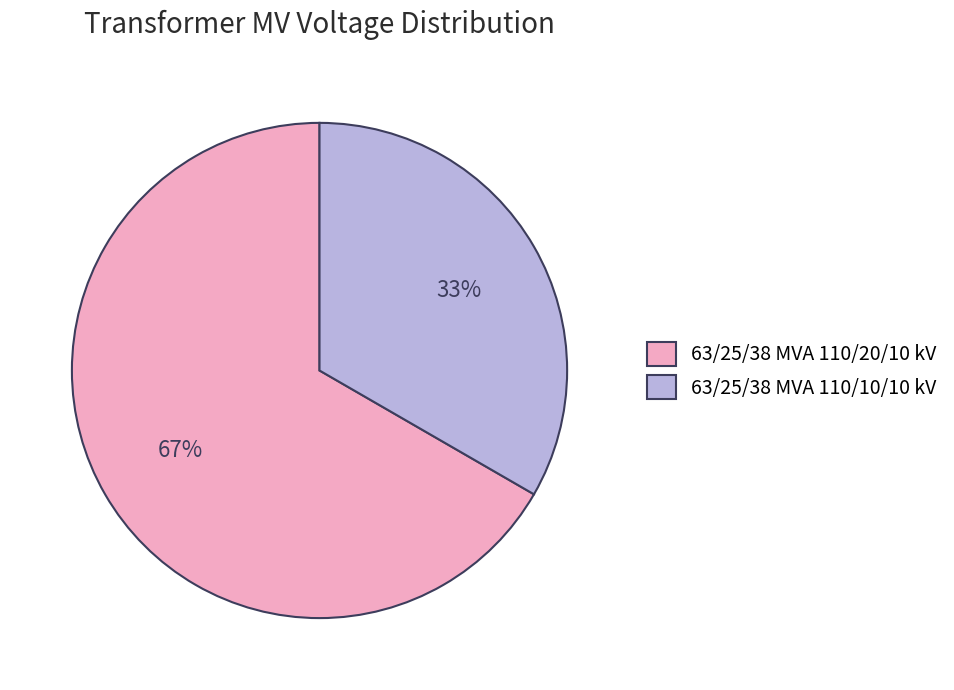

Count the number of slices in the pie.

2